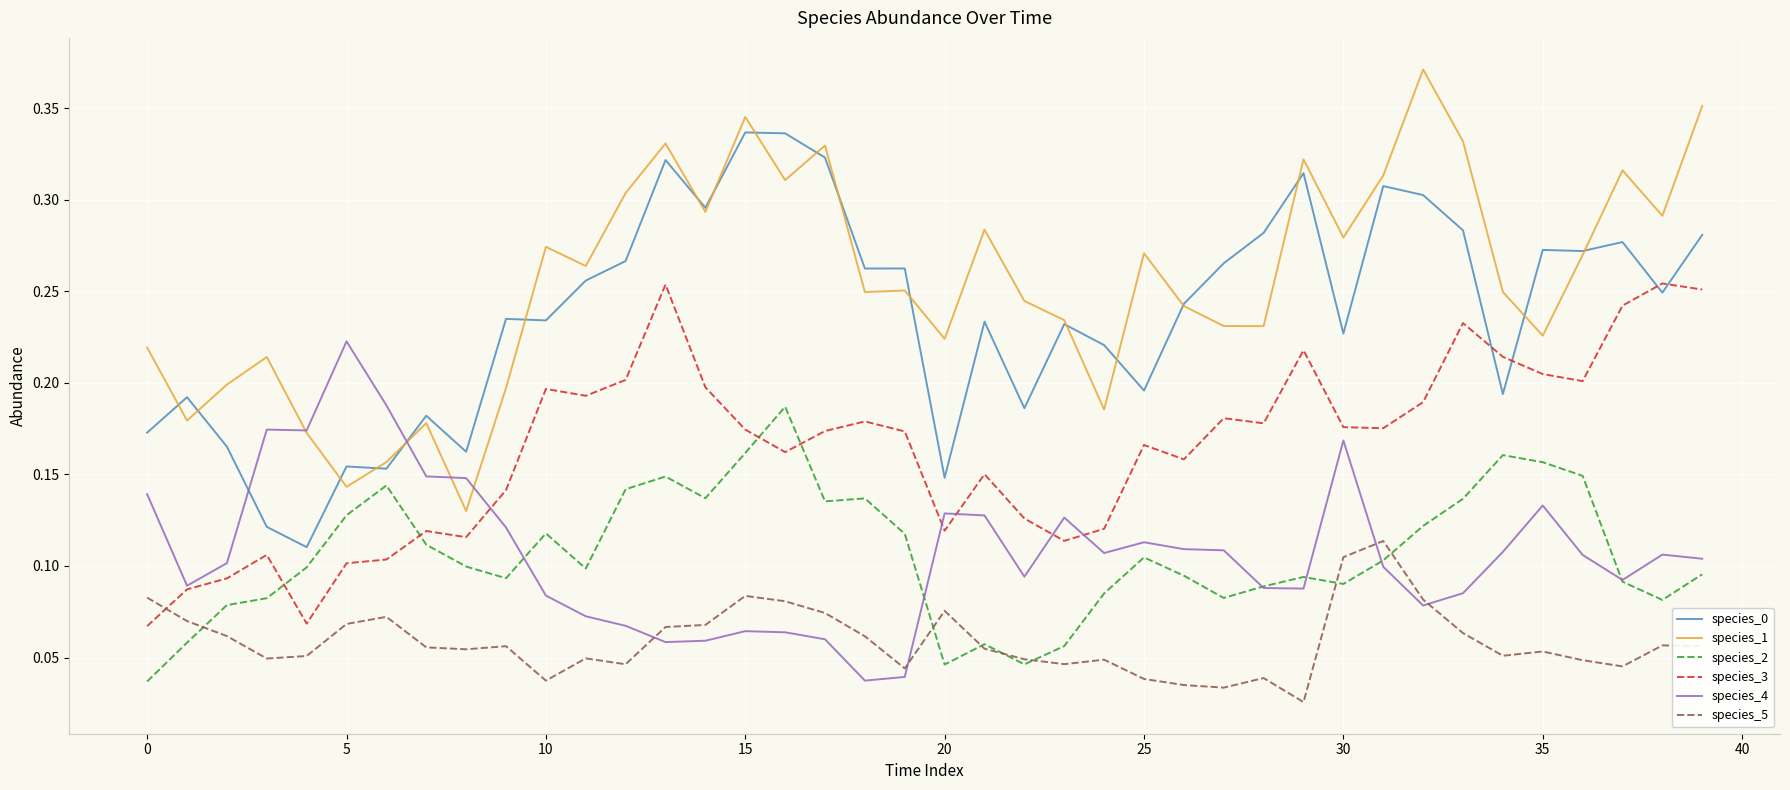

Which series has the largest total across all categories?

species_1